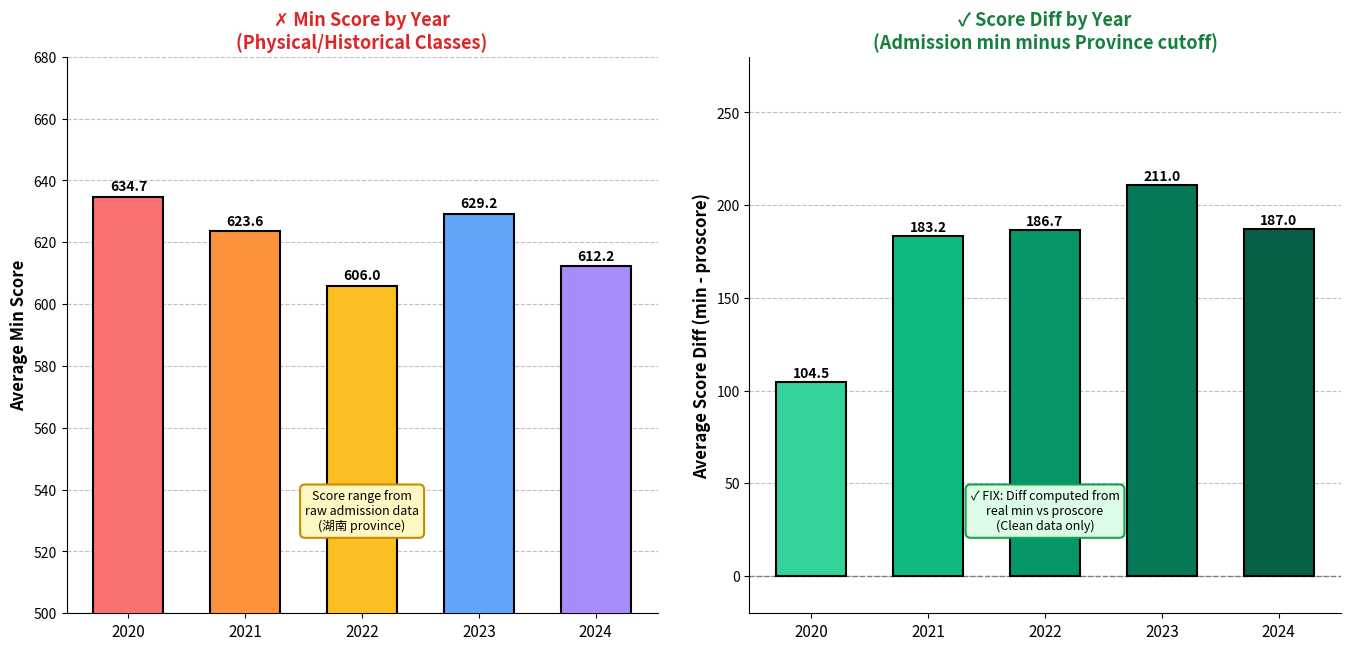

What is the spread (max minus min) of values at 2020?

530.2